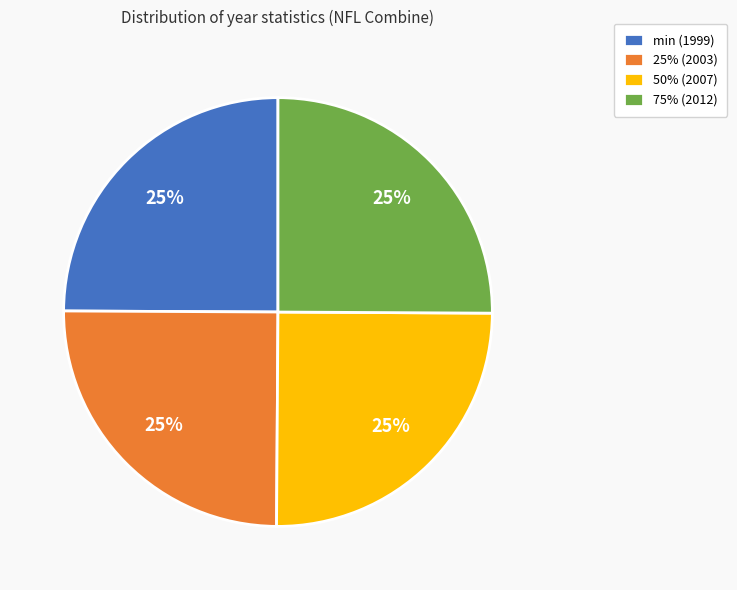

How many segments does this pie chart have?

4